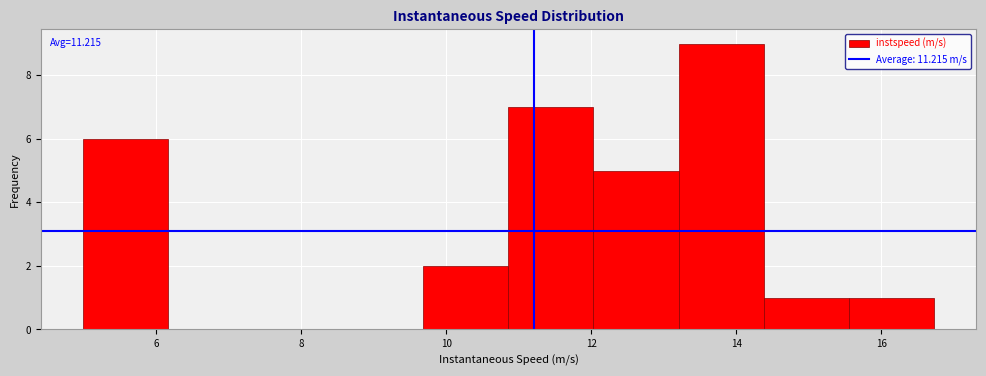

Which range on the x-axis has the tallest bar?

13.2 to 14.4